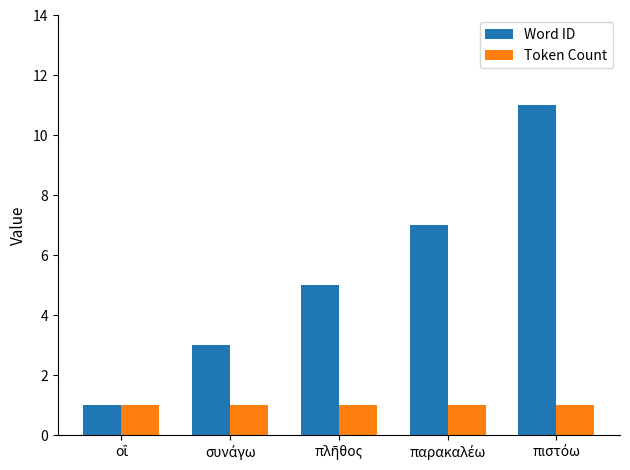

Reading left to right, extract all data points from this chart.

Word ID: 1	3	5	7	11
Token Count: 1	1	1	1	1